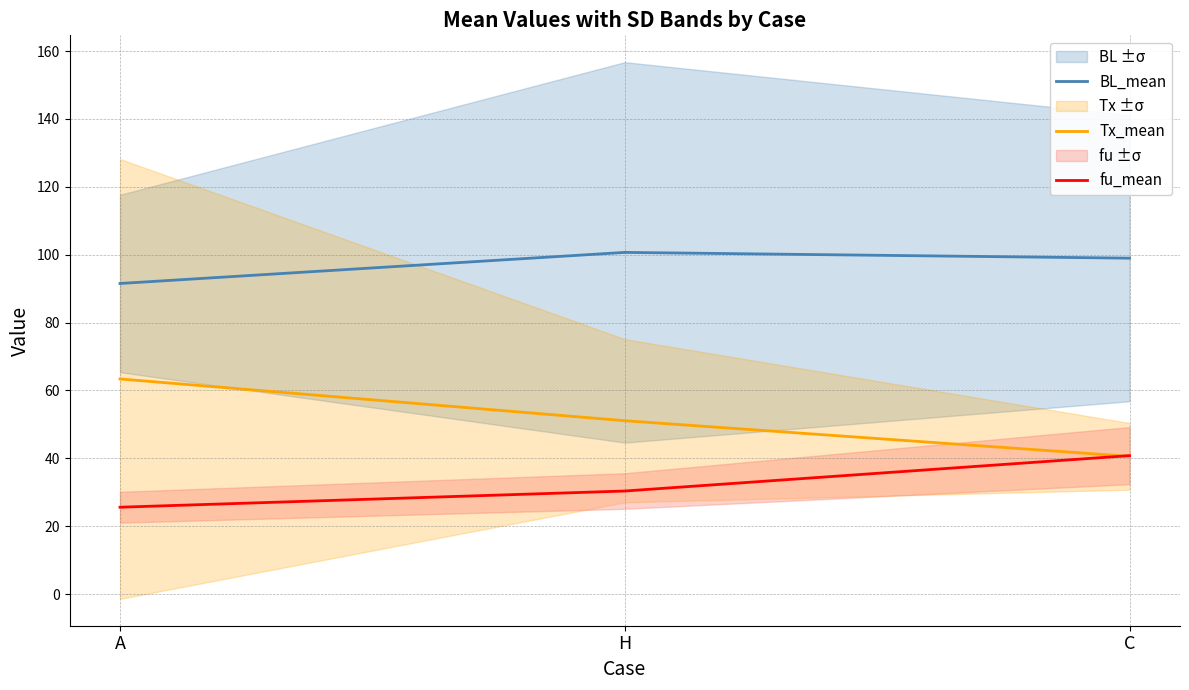

What is the spread (max minus min) of values at H?

70.3